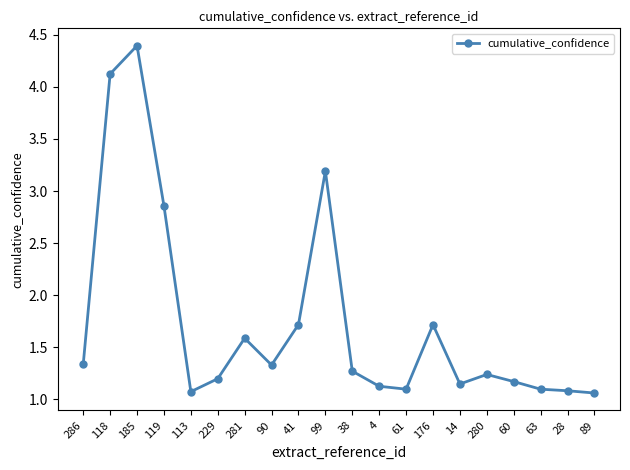

Where is the first local minimum?

113